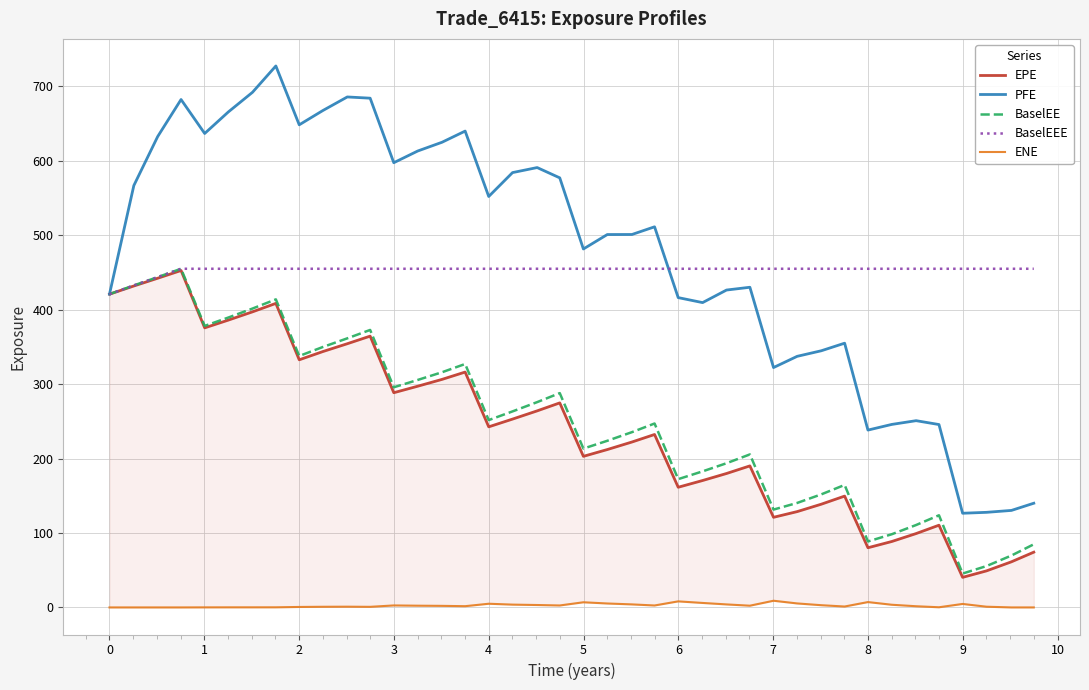

What is the difference between the maximum and minimum values in the EPE series?

412.2